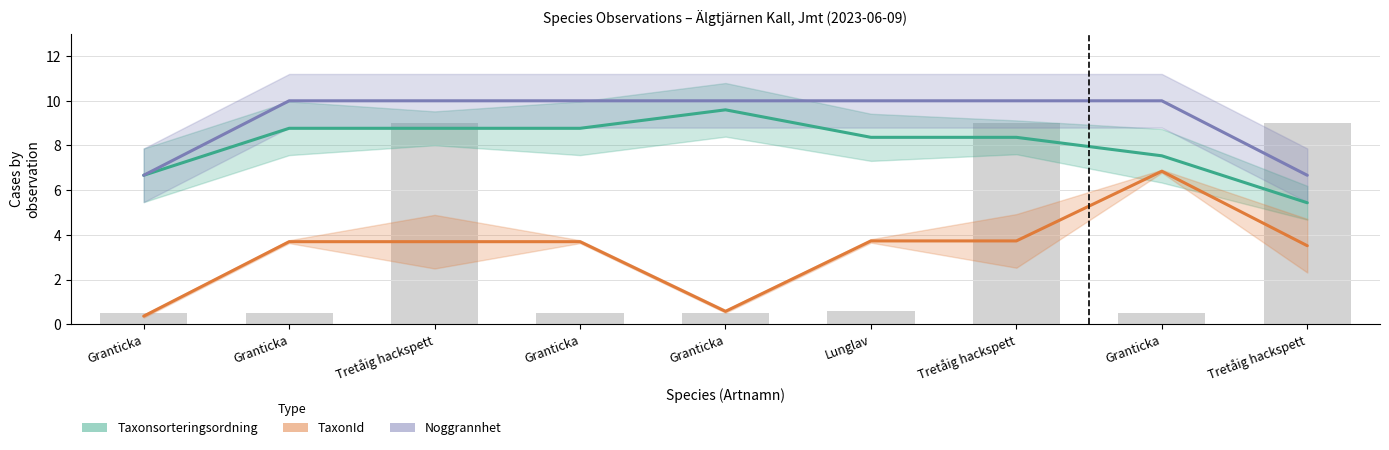

What is the difference between the highest and lowest values at Granticka?

6.3